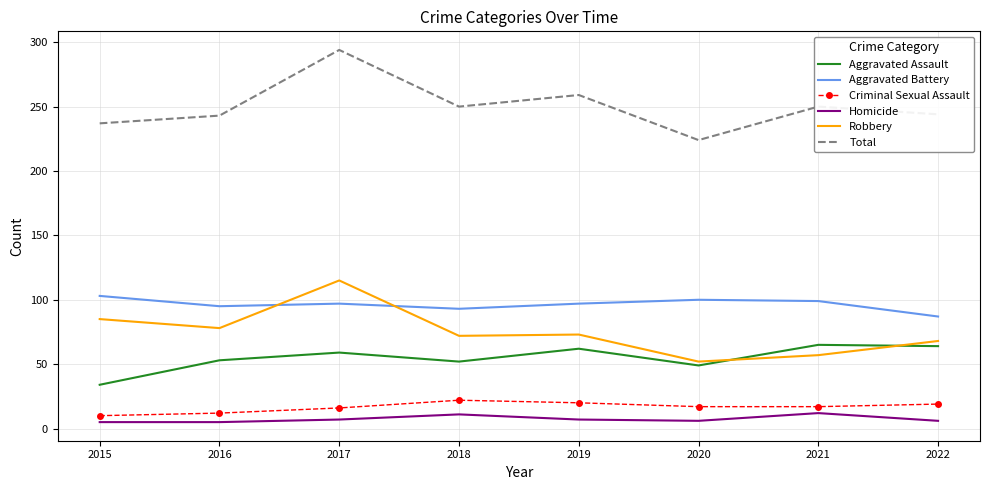

What is the difference between the highest and lowest values at 2020?

218